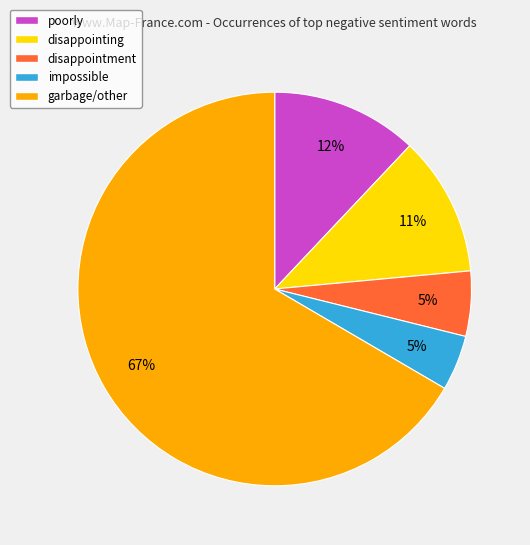

What percentage is the disappointing slice, to the nearest percent?

11%